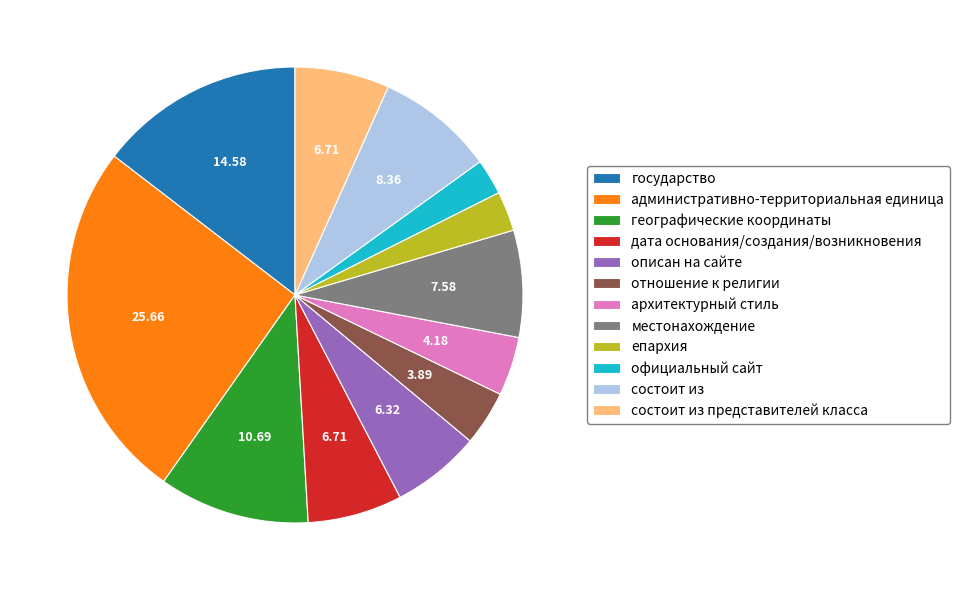

Which category has the biggest portion of the pie?

административно-территориальная единица